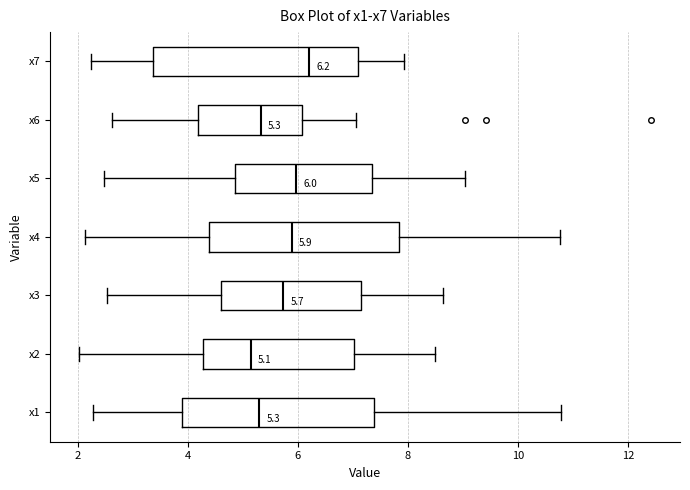

Which box has the furthest to the right median line?

x7